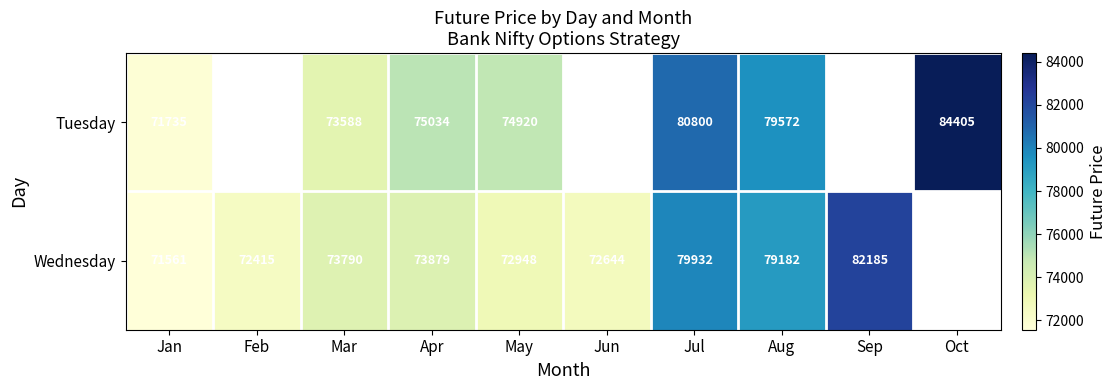

Rank the series by their maximum value, from lowest to highest.

Wednesday, Tuesday